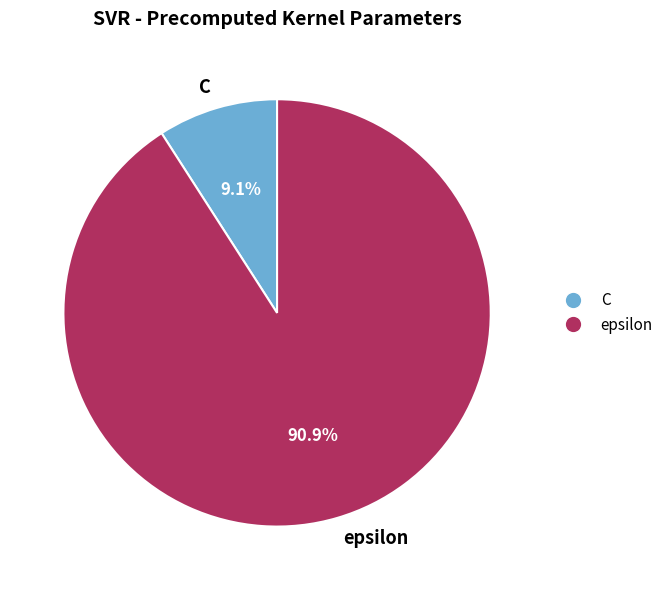

The C slice represents 9% of the pie. True or false?

True